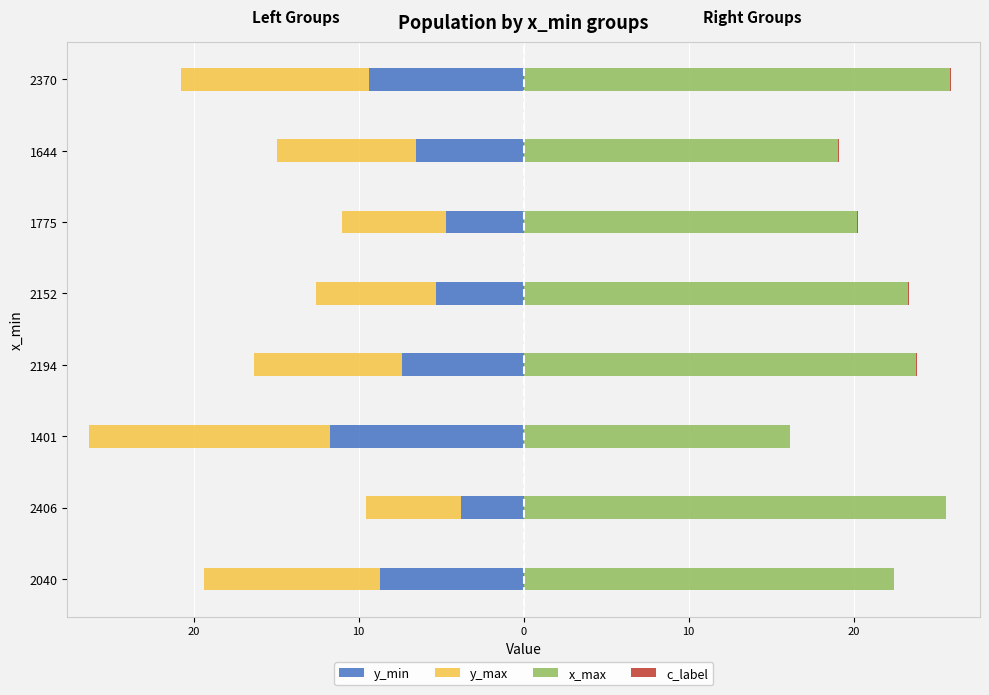

Reading left to right, what are all the values shown in this chart?

y_min: -8.7	-3.8	-11.8	-7.4	-5.3	-4.7	-6.5	-9.4
y_max: -10.7	-5.8	-14.6	-8.9	-7.3	-6.3	-8.4	-11.4
x_max: 22.4	25.6	16.1	23.8	23.3	20.2	19.1	25.8
c_label: 0.0	0.0	0.0	0.0	0.0	0.1	0.1	0.1